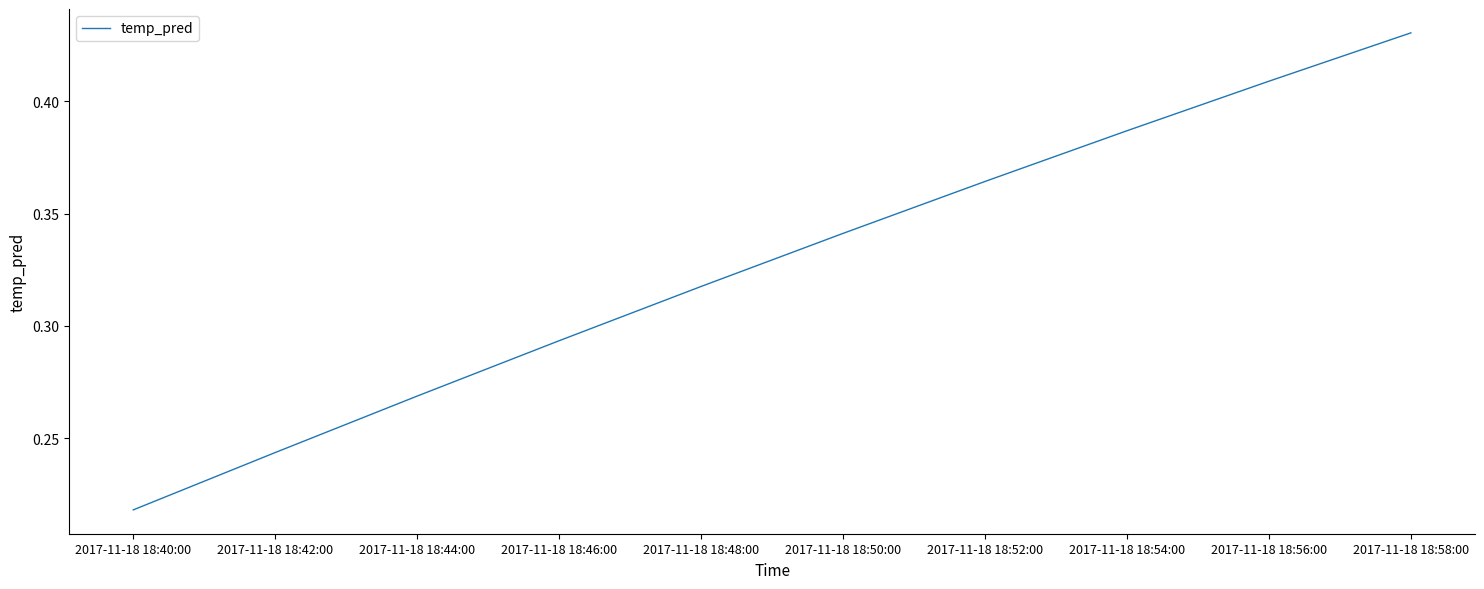

True or false: there are more than 2 points higher than both neighbors.

False